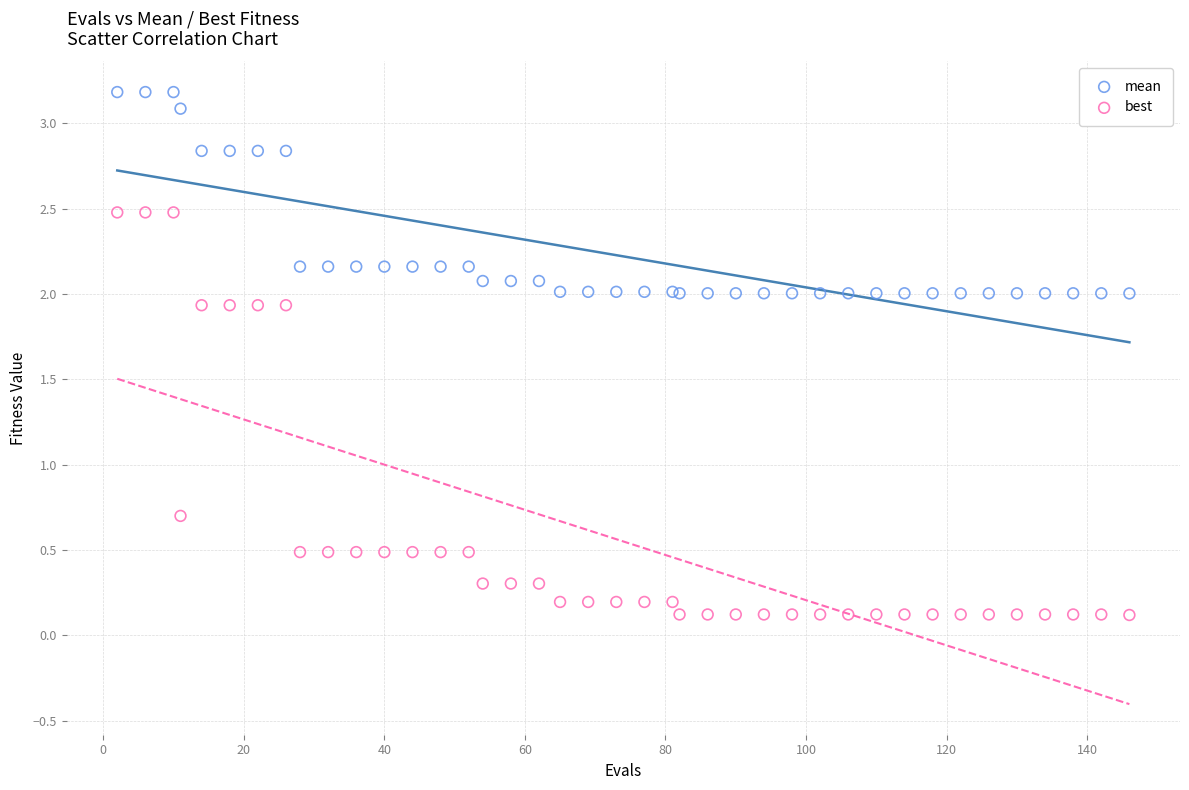

Which series has the largest Y range (max minus min)?

best